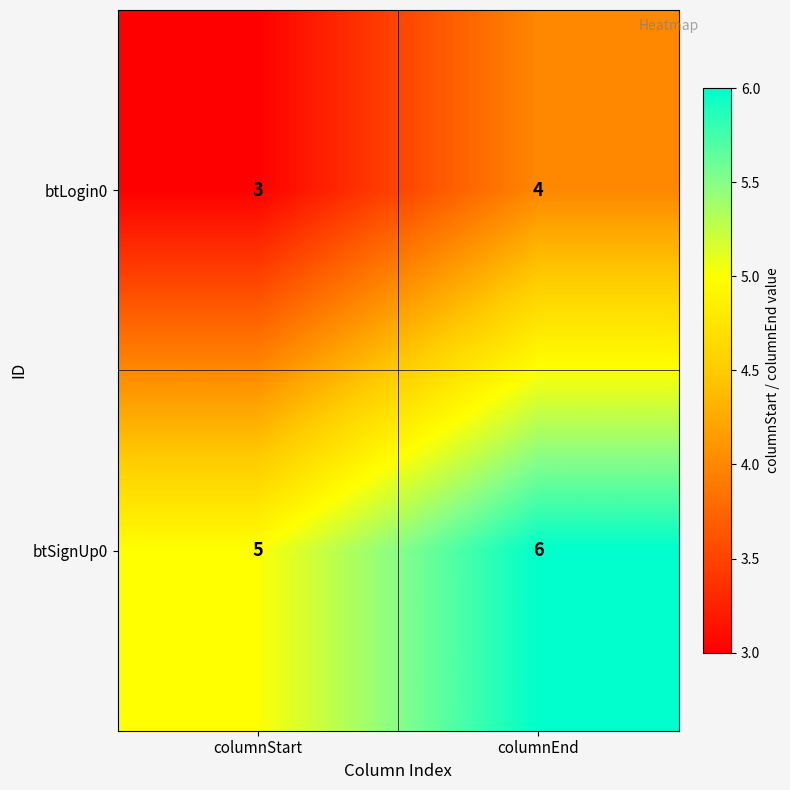

What is the total value across all series at columnStart?

8